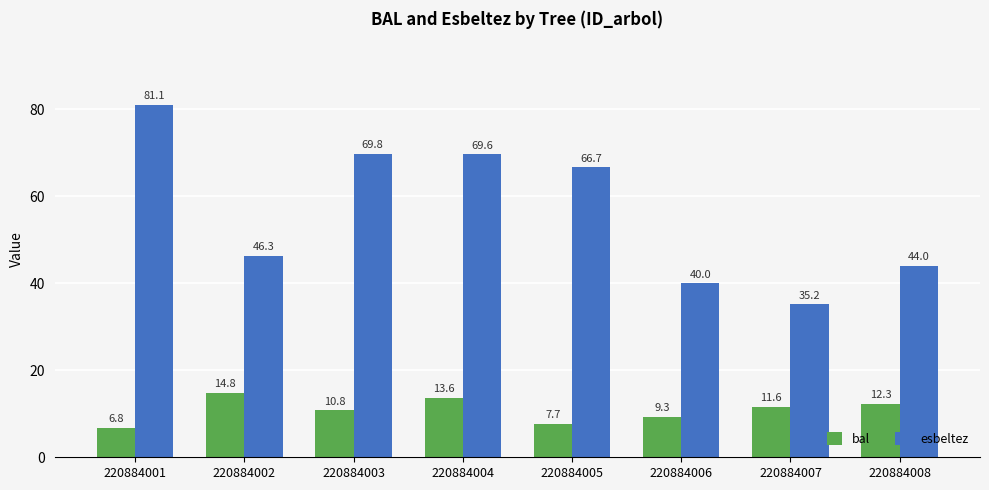

List the series in order of their peak value, highest first.

esbeltez, bal